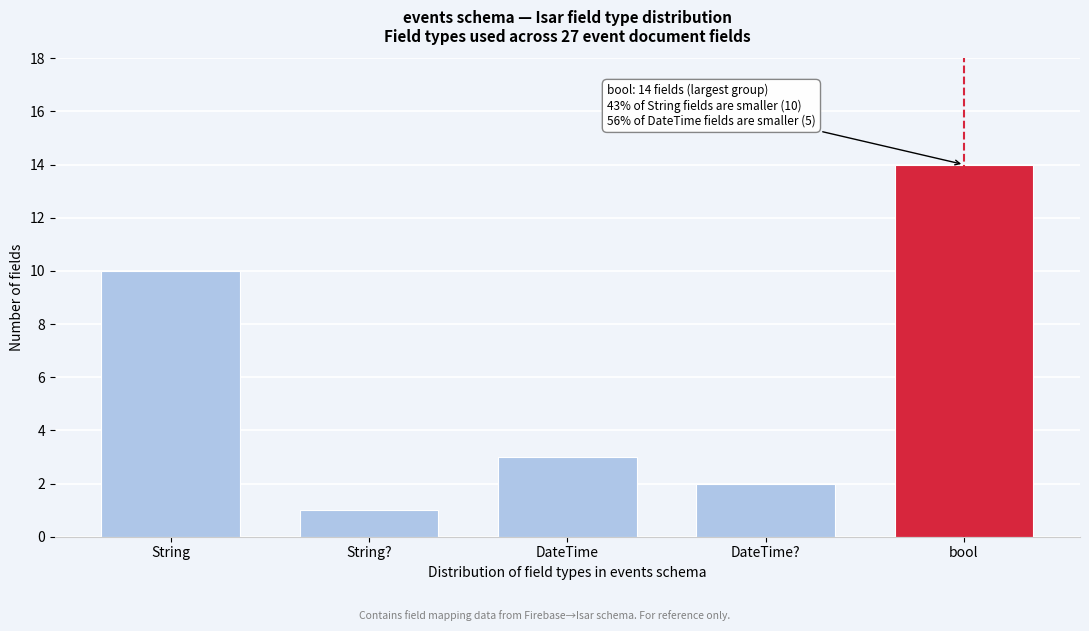

Reading right to left, transcribe all the data shown in this chart.

bool=14	DateTime?=2	DateTime=3	String?=1	String=10